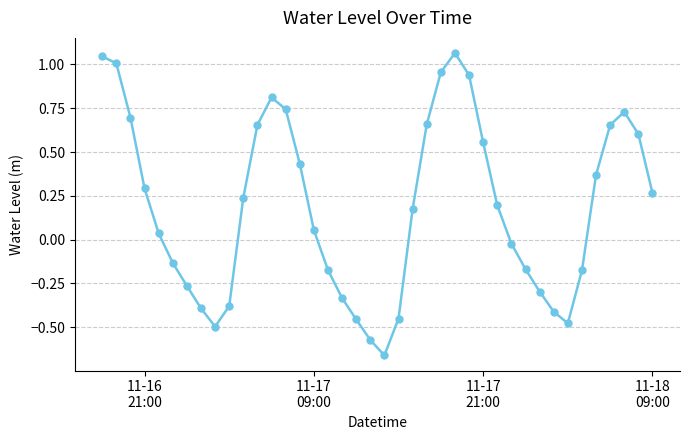

How many values are below 0?

17